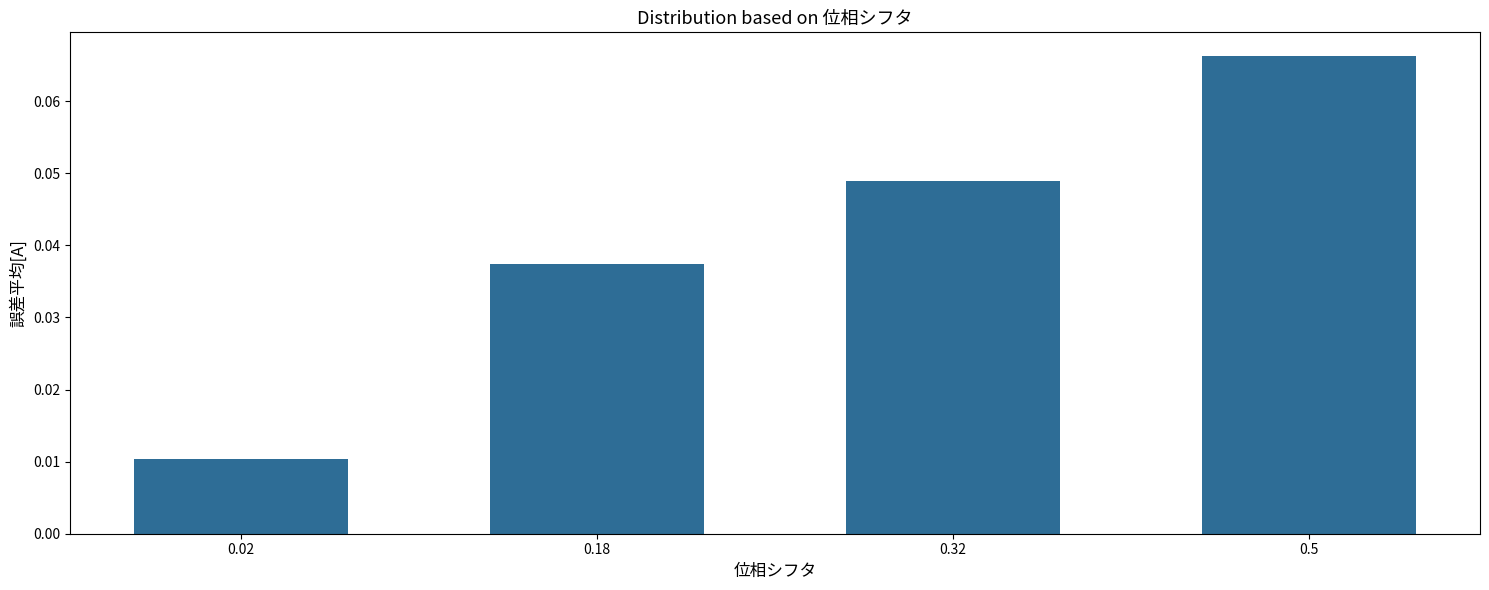

Where is the data nearest to the value 0?

0.02